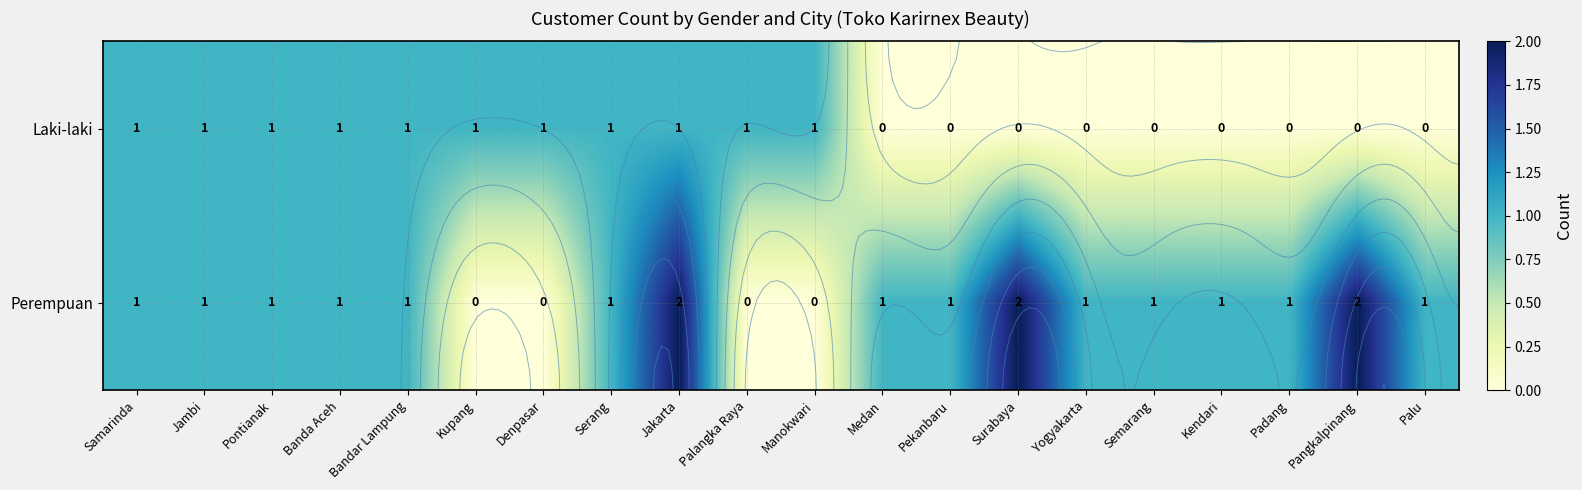

The Laki-laki series shows 0 at Banda Aceh. True or false?

False